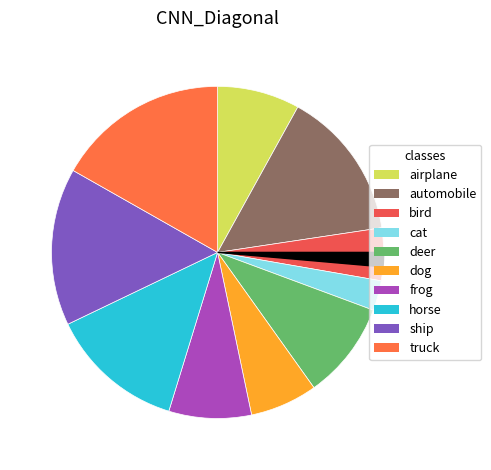

How many slices are in this pie chart?

11